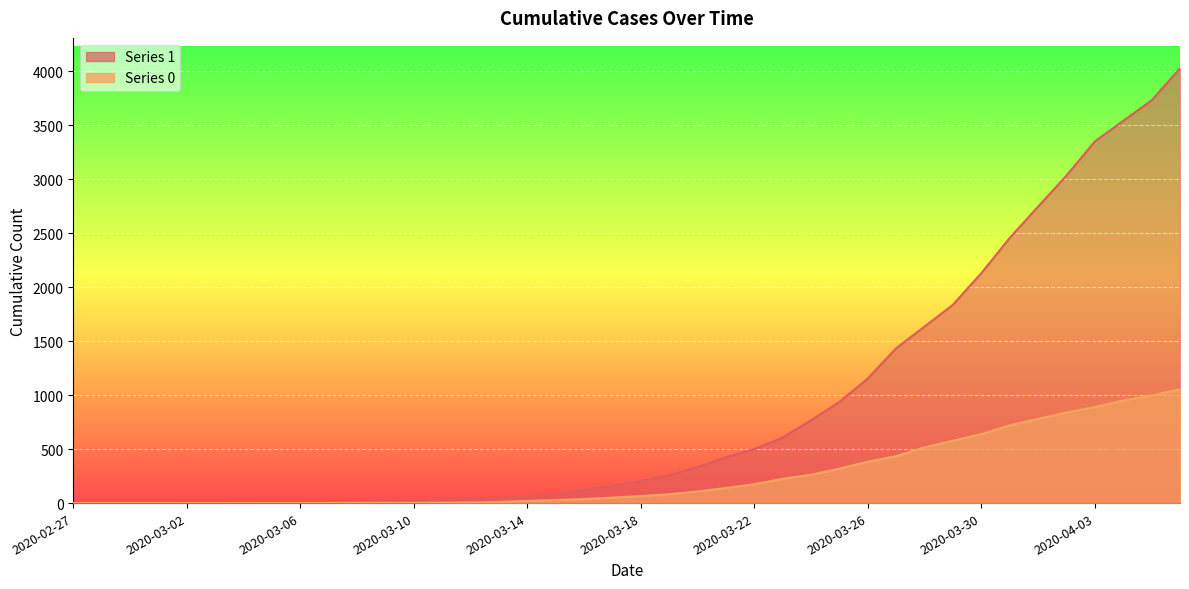

Which series has the largest total across all categories?

1